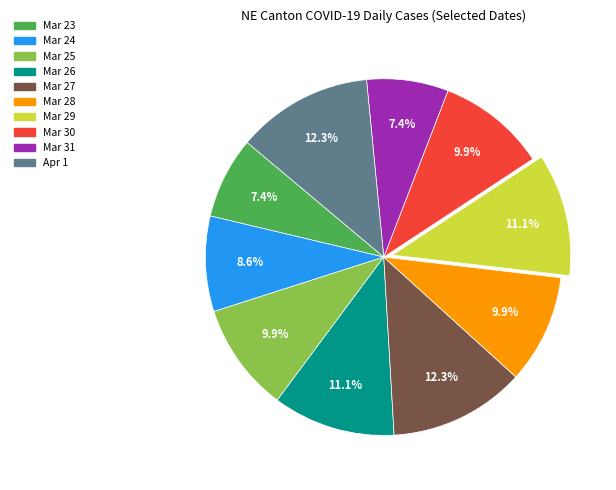

Is there a majority slice in this chart?

No